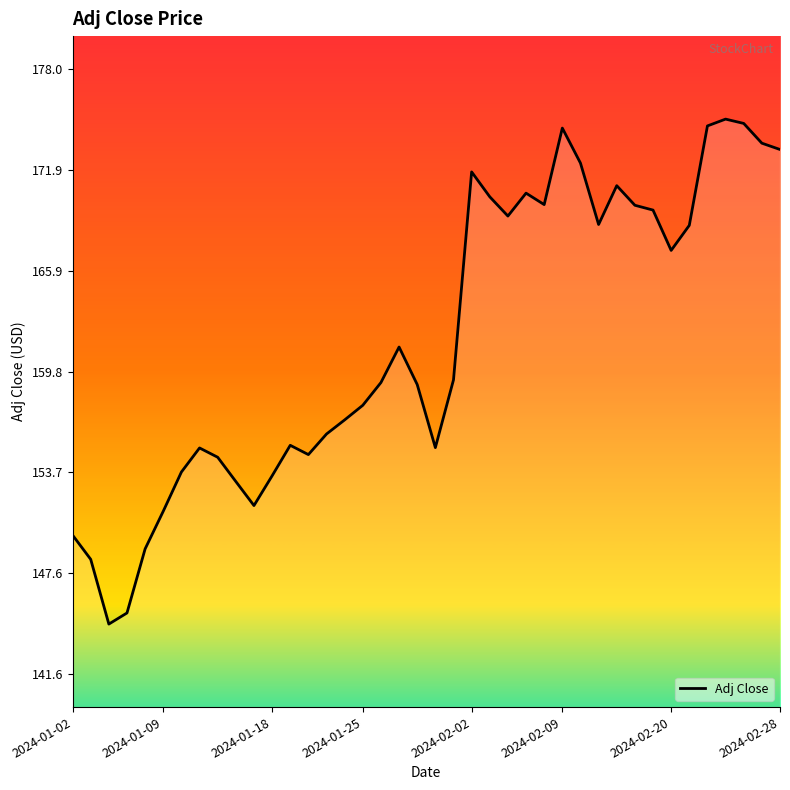

What is the smallest value displayed?

144.6